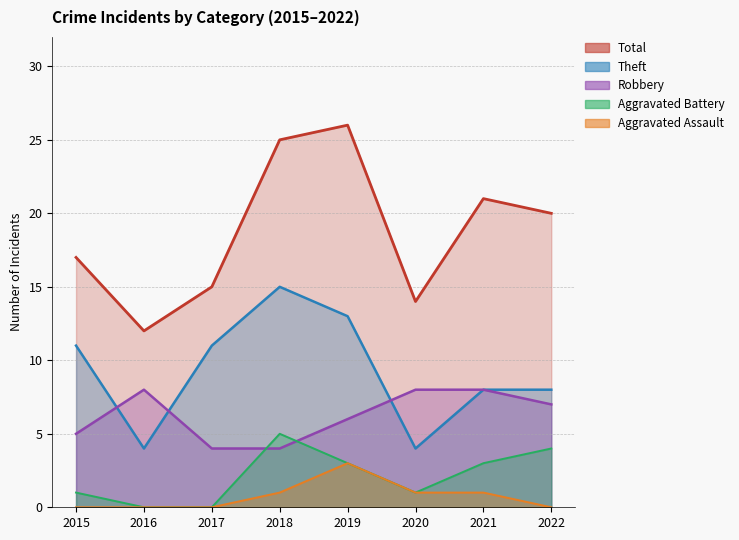

How many interior local peaks does the Total series have?

2